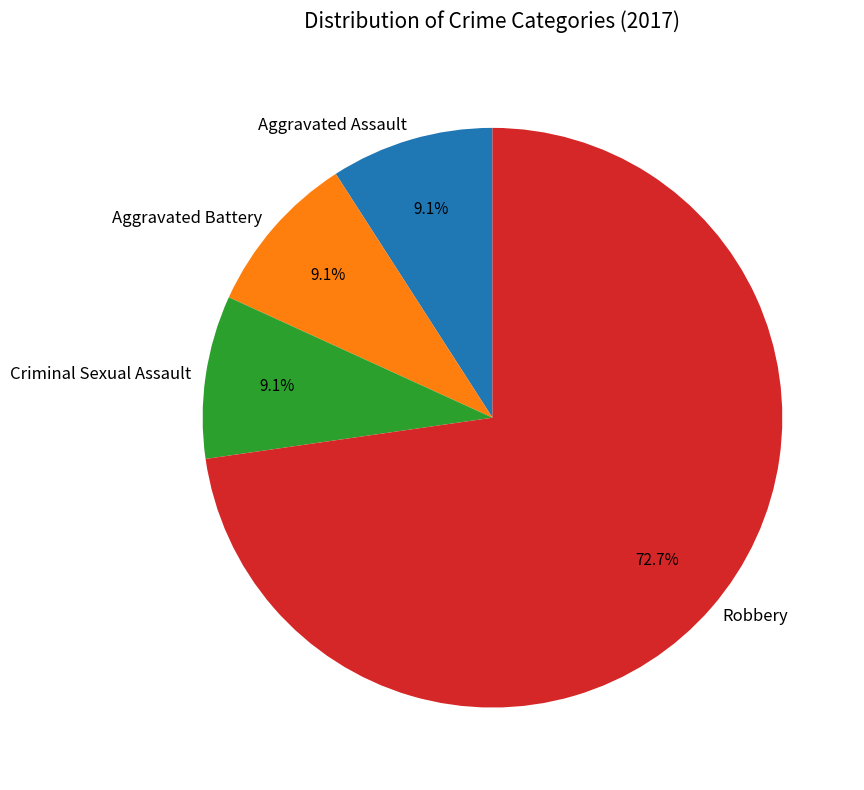

Count the number of slices in the pie.

4